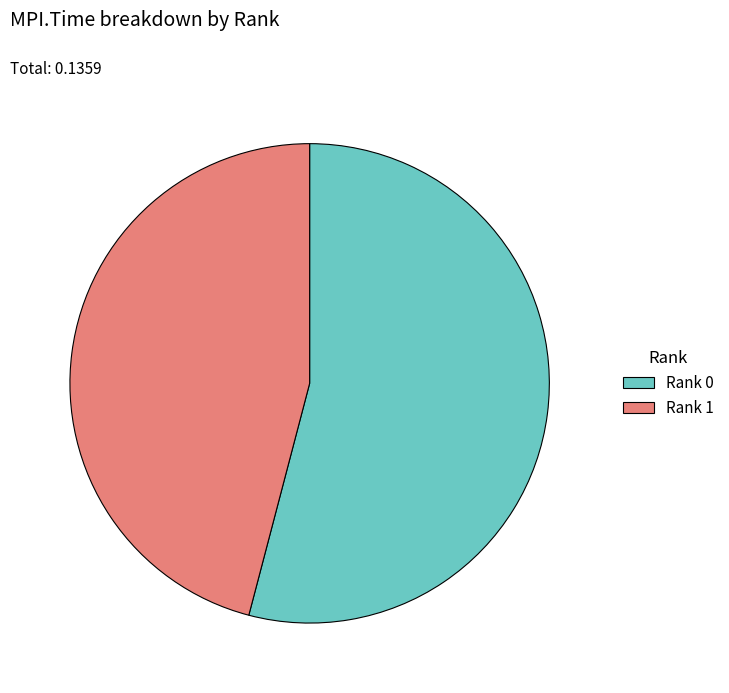

How many segments does this pie chart have?

2